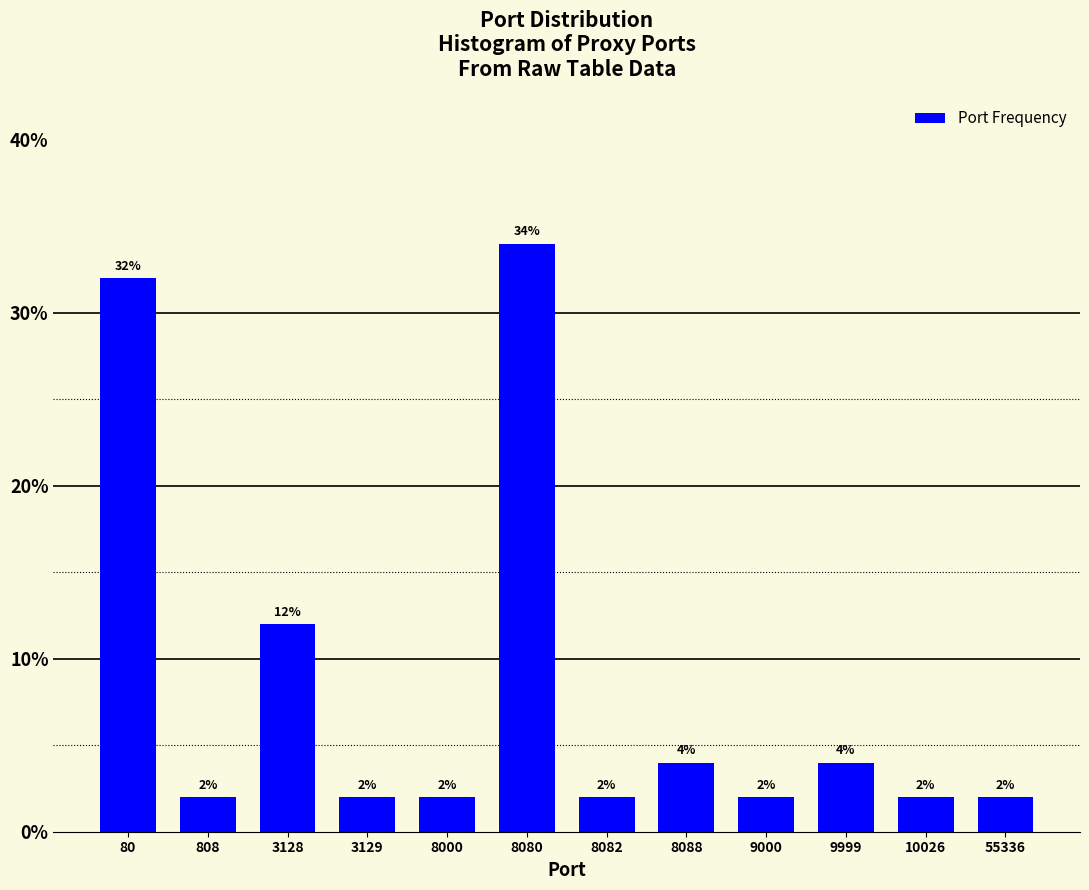

Reading left to right, what are all the values shown in this chart?

32	2	12	2	2	34	2	4	2	4	2	2